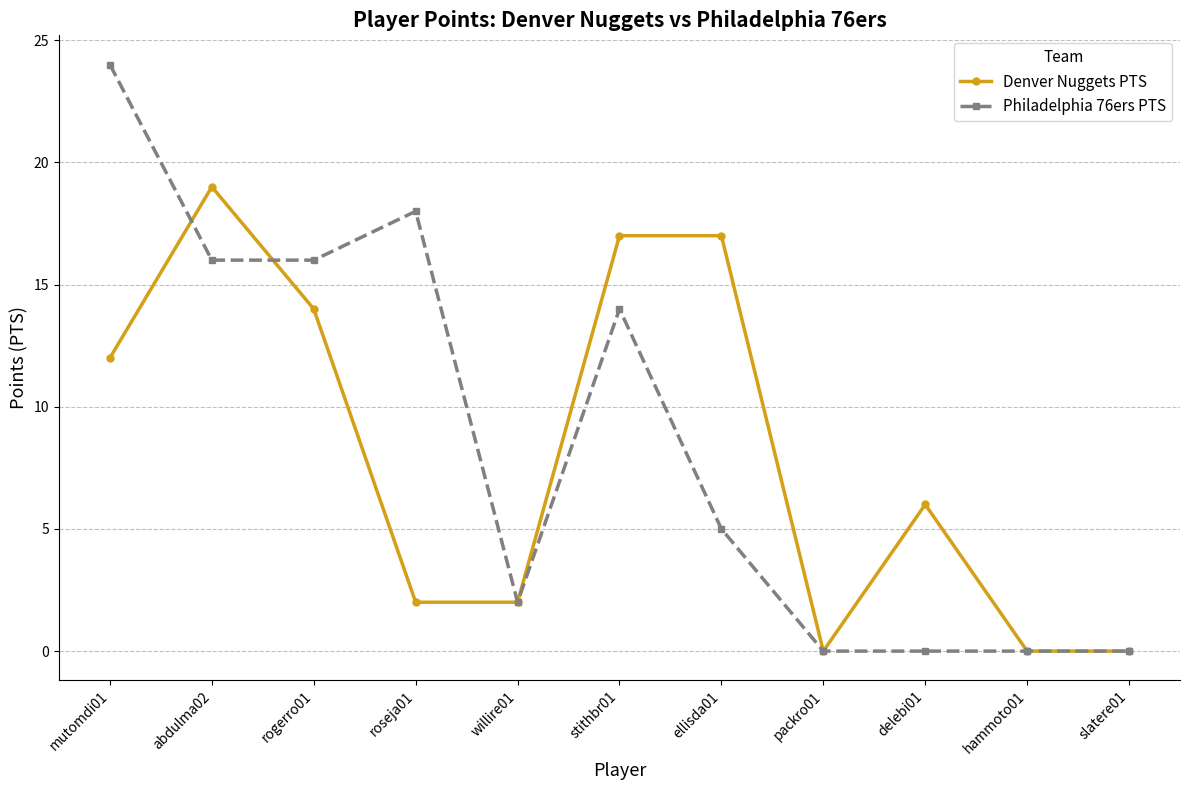

Read the Philadelphia 76ers PTS value at stithbr01, to the nearest 5.

15